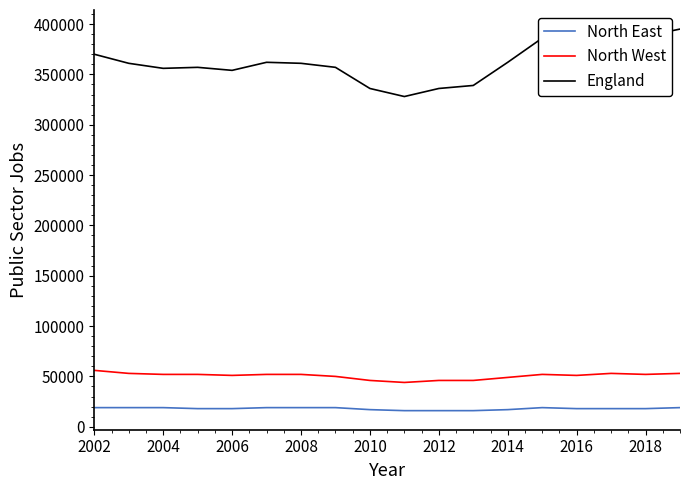

What is the minimum value shown in the chart?

16000